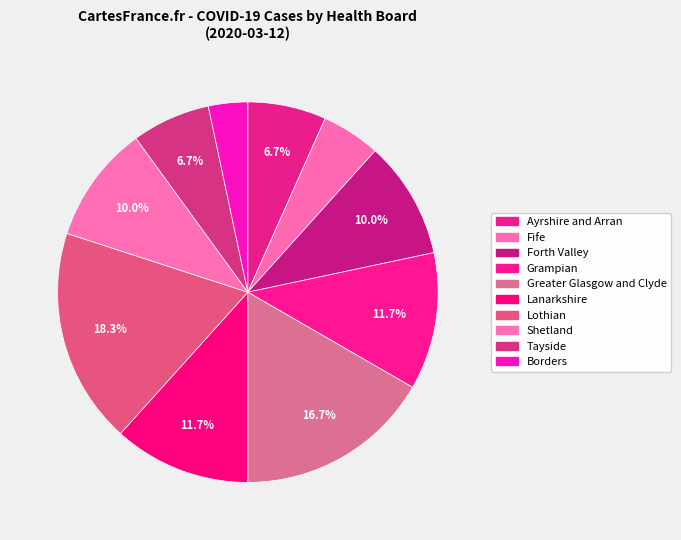

Is Borders the majority of the pie?

No